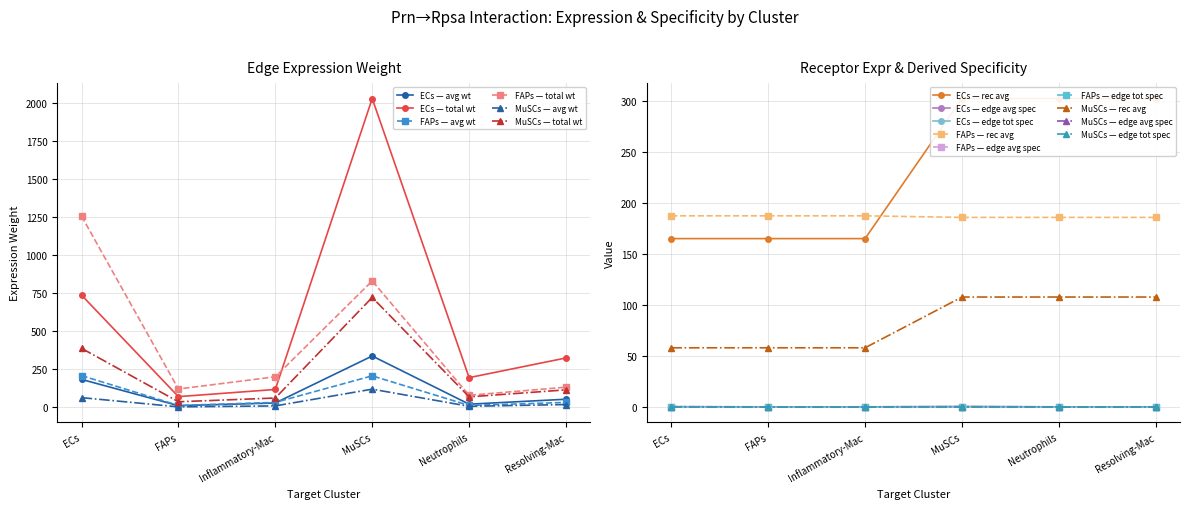

True or false: Edge total expr derived spec and Edge total expr weight cross at least once.

False